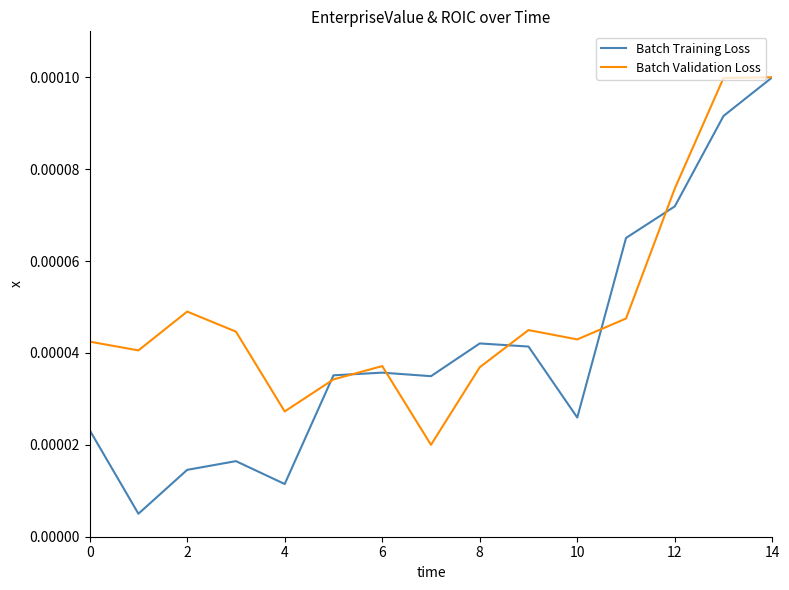

At how many categories does at least one series exceed 0?

15